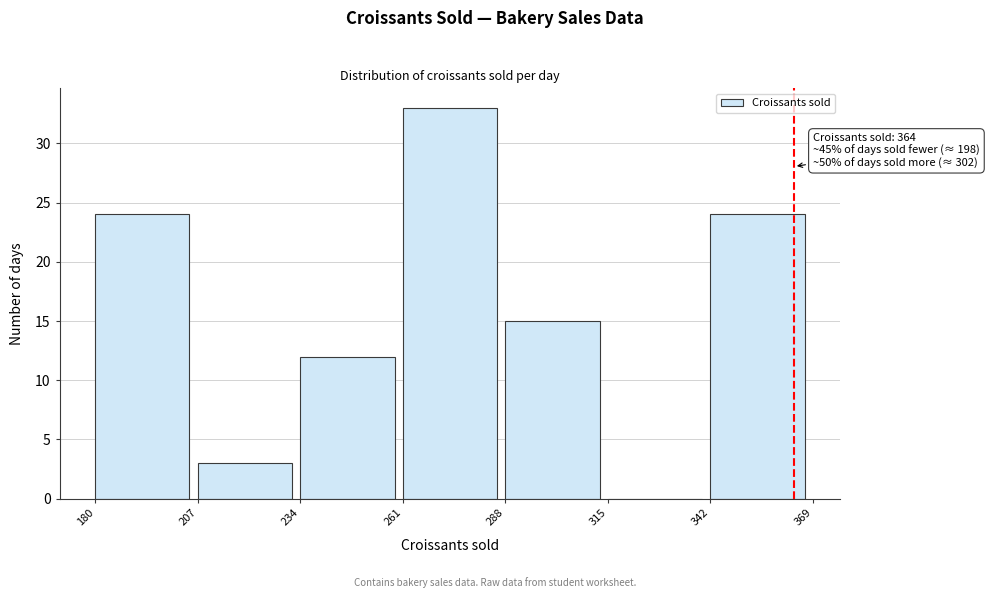

Over which range of the x-axis is the bar tallest?

261 to 288